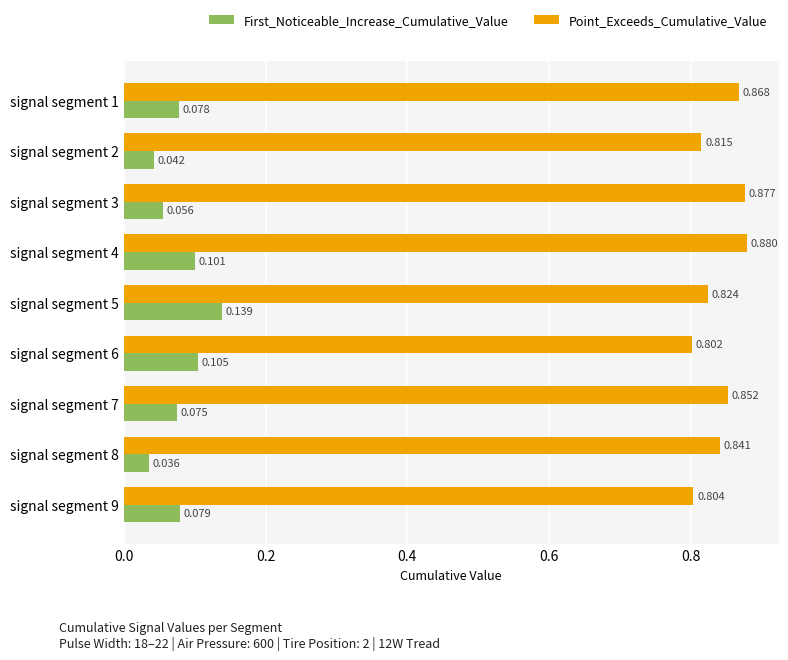

List the labels in order of Point_Exceeds_Cumulative_Value value, smallest first.

signal segment 6, signal segment 9, signal segment 2, signal segment 5, signal segment 8, signal segment 7, signal segment 1, signal segment 3, signal segment 4